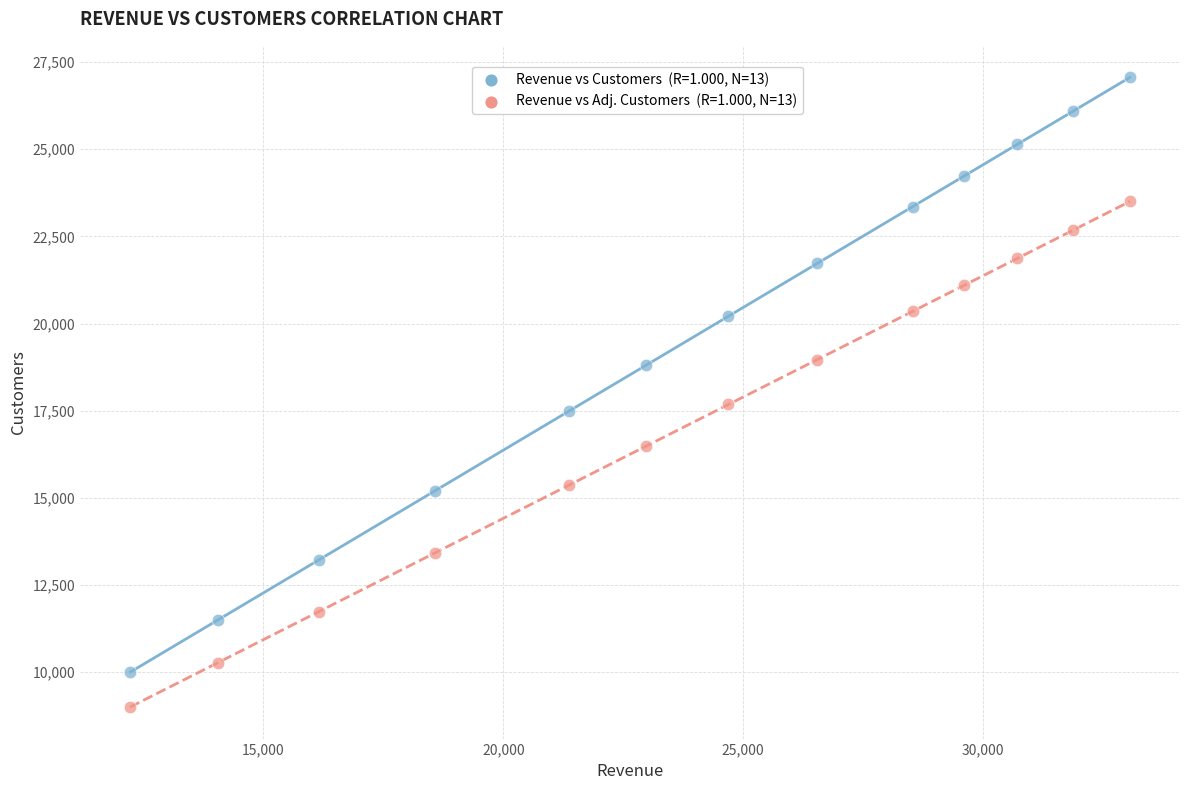

Across all data points, what is the range of X values (max minus min)?

20848.7